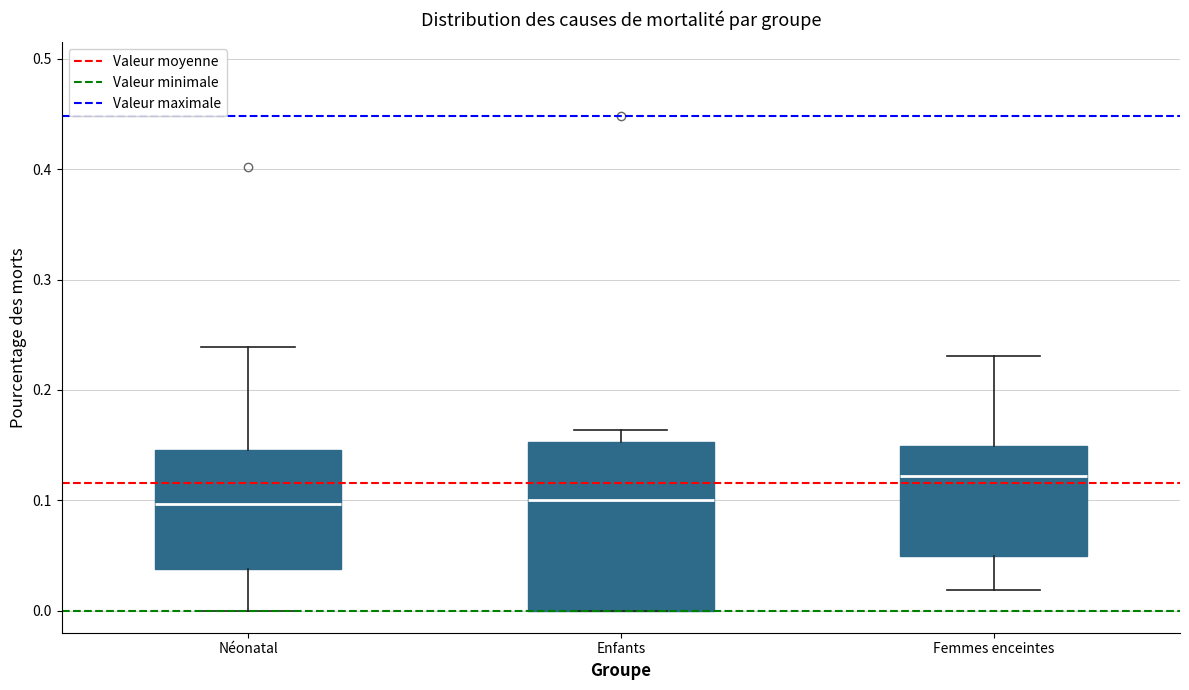

Comparing the boxes themselves (not the whiskers), which one is the tallest?

Enfants